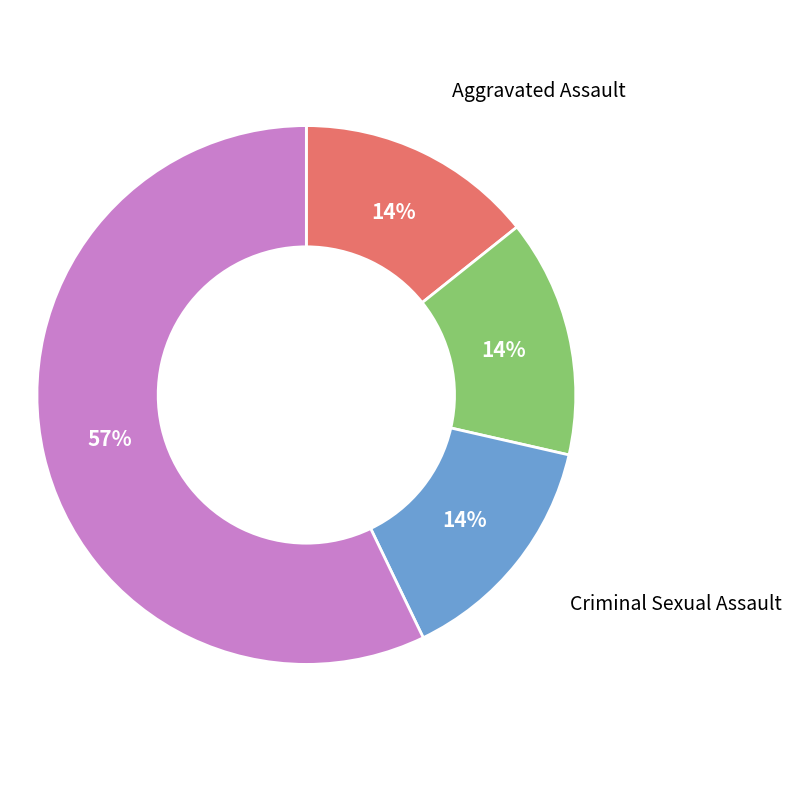

What is the largest slice in the pie chart?

Robbery